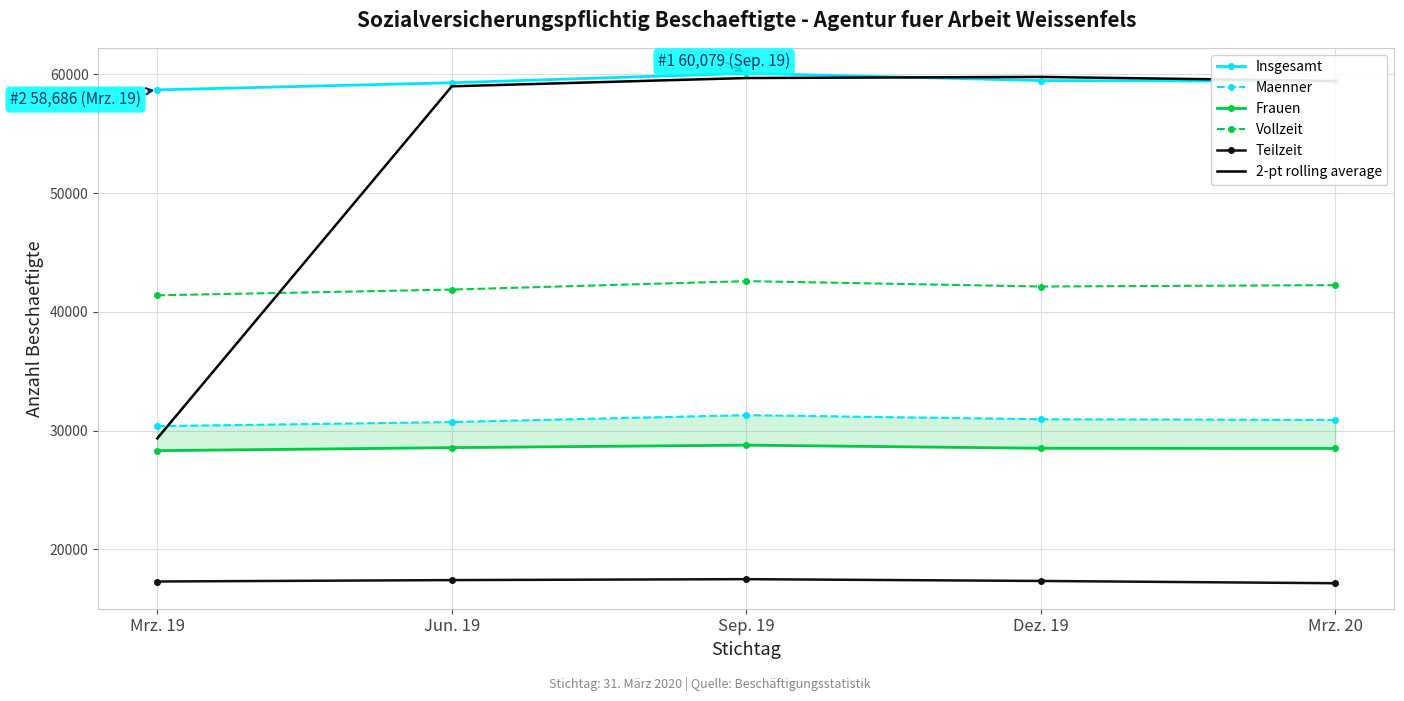

Reading right to left, list all the values displayed in this chart.

Insgesamt: Mrz. 20=59398.0	Dez. 19=59472.0	Sep. 19=60079.0	Jun. 19=59287.0	Mrz. 19=58686.0
Maenner: Mrz. 20=30899.0	Dez. 19=30958.0	Sep. 19=31302.0	Jun. 19=30721.0	Mrz. 19=30374.0
Frauen: Mrz. 20=28499.0	Dez. 19=28514.0	Sep. 19=28777.0	Jun. 19=28566.0	Mrz. 19=28312.0
Vollzeit: Mrz. 20=42247.0	Dez. 19=42130.0	Sep. 19=42586.0	Jun. 19=41872.0	Mrz. 19=41390.0
Teilzeit: Mrz. 20=17151.0	Dez. 19=17342.0	Sep. 19=17493.0	Jun. 19=17415.0	Mrz. 19=17296.0
2-pt rolling average: Mrz. 20=59435.0	Dez. 19=59775.5	Sep. 19=59683.0	Jun. 19=58986.5	Mrz. 19=29343.0